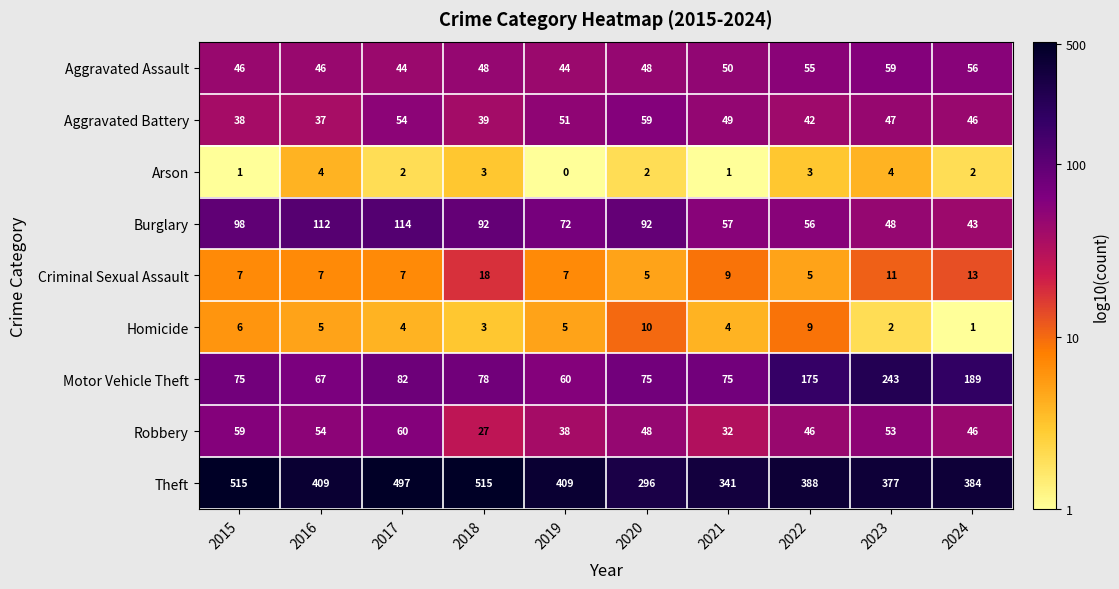

Which series has the largest total across all categories?

Theft